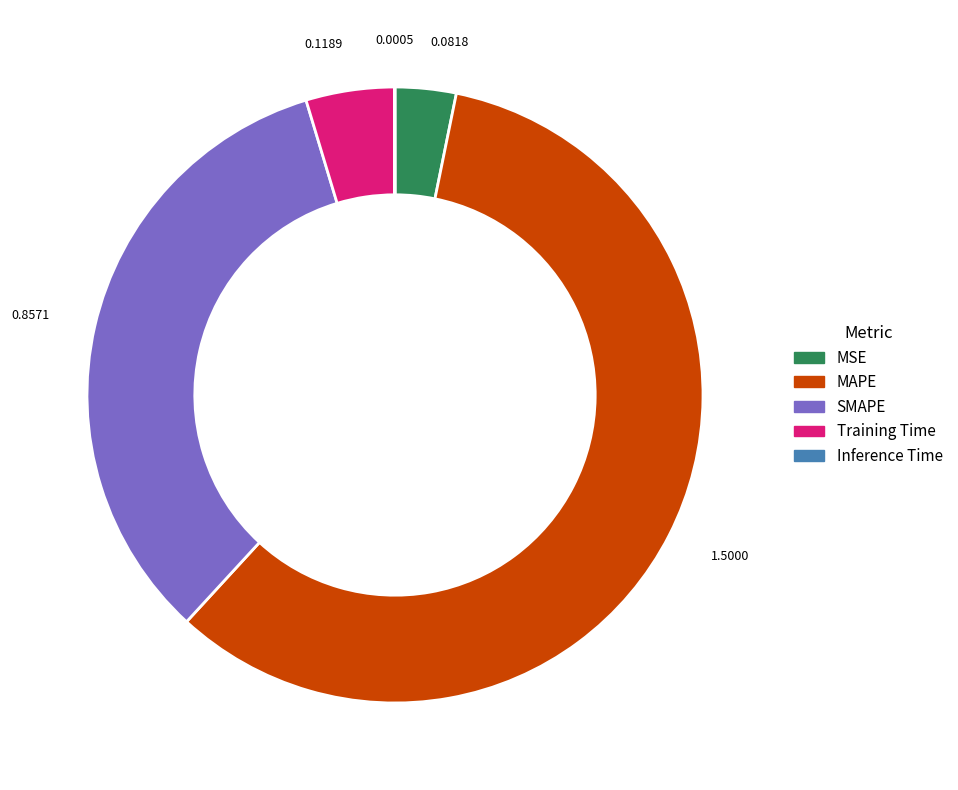

Do MSE and Training Time together represent more than half of the pie?

No